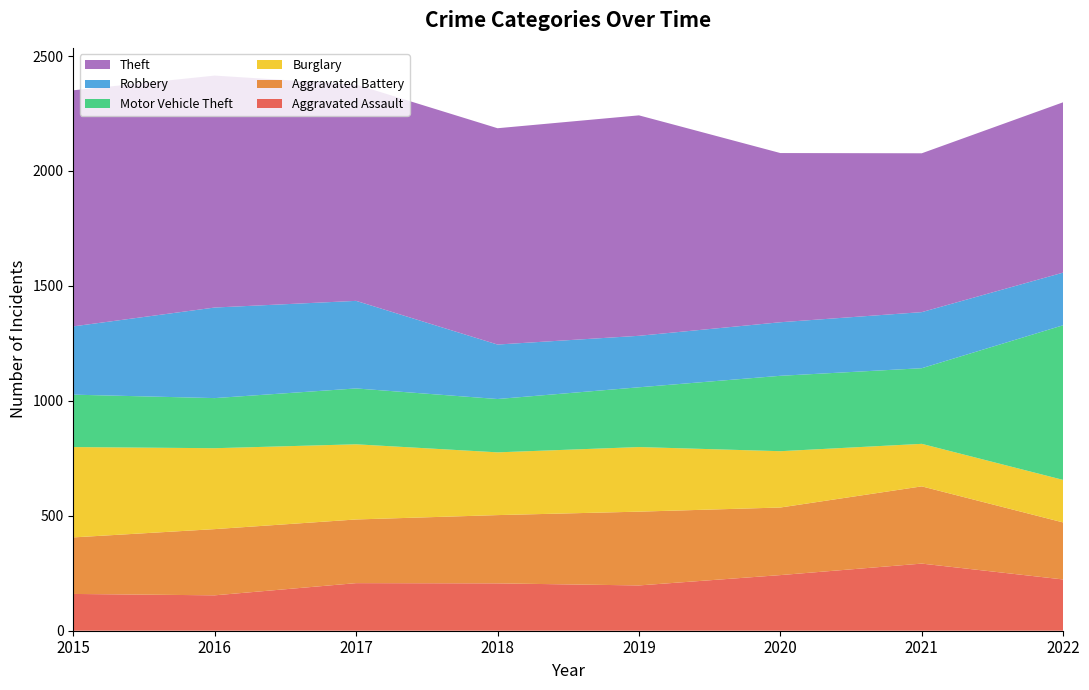

Reading left to right, extract all data points from this chart.

Aggravated Assault: 2015=160	2016=154	2017=207	2018=206	2019=197	2020=242	2021=292	2022=223
Aggravated Battery: 2015=246	2016=288	2017=277	2018=297	2019=321	2020=294	2021=336	2022=248
Burglary: 2015=393	2016=352	2017=327	2018=273	2019=281	2020=245	2021=185	2022=185
Motor Vehicle Theft: 2015=228	2016=218	2017=243	2018=232	2019=260	2020=328	2021=329	2022=673
Robbery: 2015=297	2016=394	2017=381	2018=237	2019=224	2020=233	2021=244	2022=229
Theft: 2015=1027	2016=1009	2017=941	2018=941	2019=959	2020=736	2021=691	2022=741